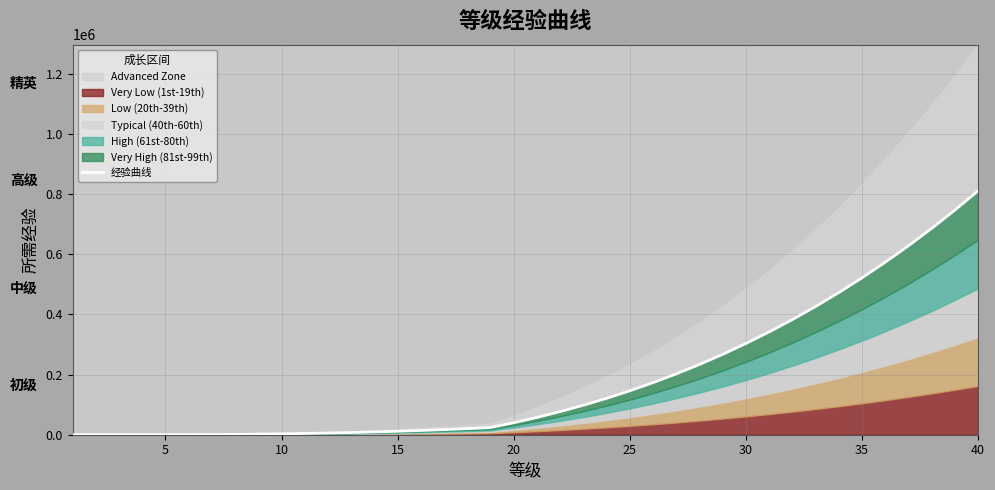

What is the value of the 39th point from the left?

746600